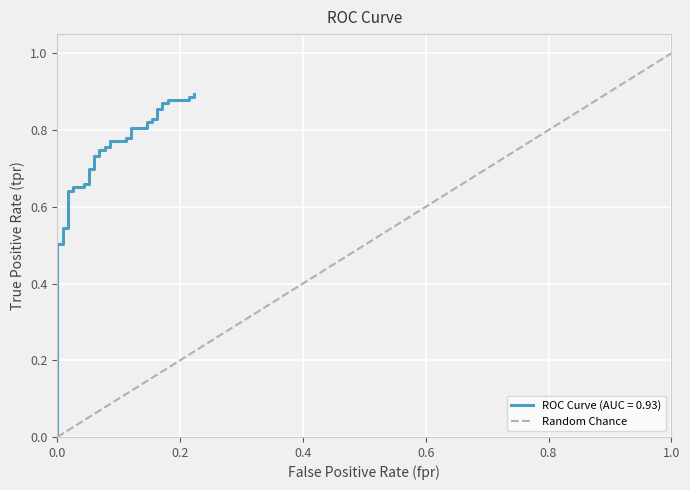

What is the sum of all values?

1